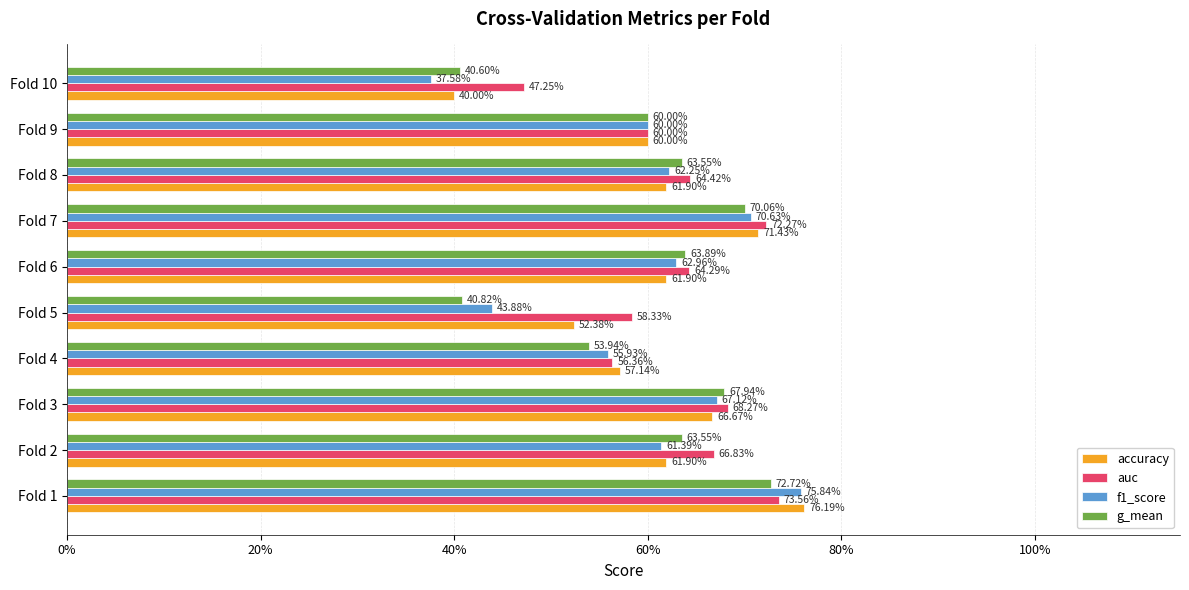

What is the difference between the maximum and minimum values in the f1_score series?

0.4